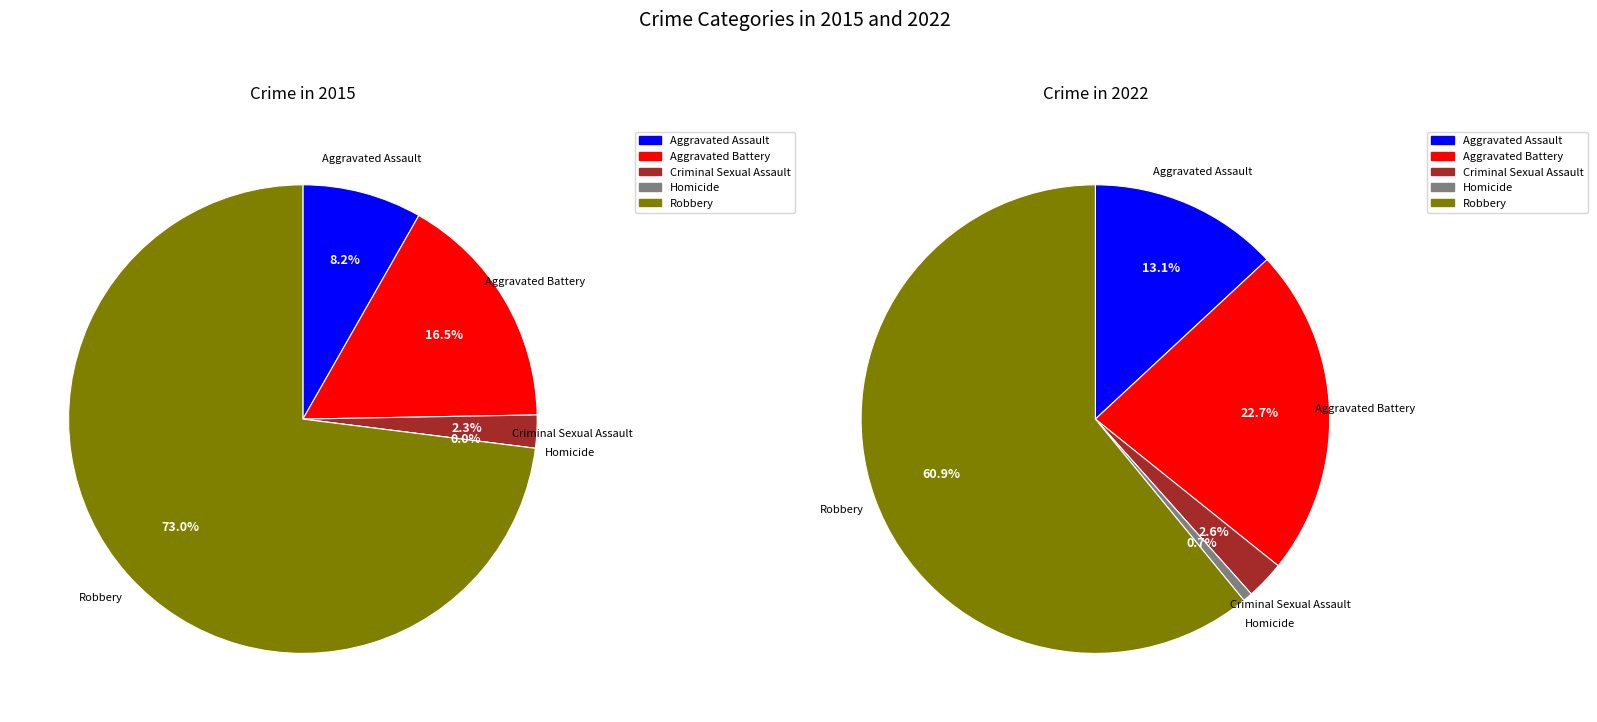

What percentage do 3 and 7 together represent?

27.3%